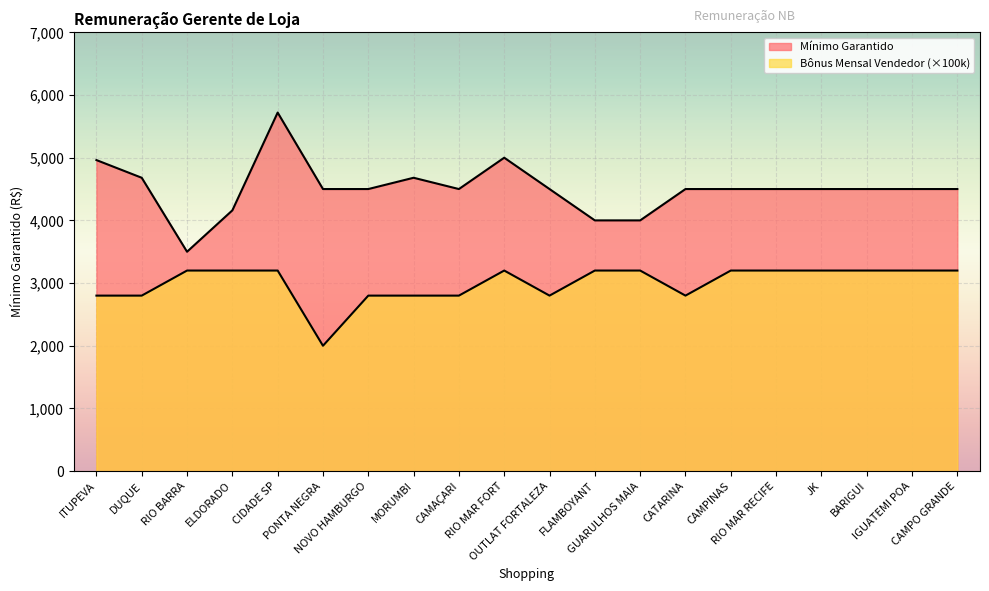

In Bonus Mensal Vendedor, how many points are lower than both neighbors (excluding endpoints)?

3